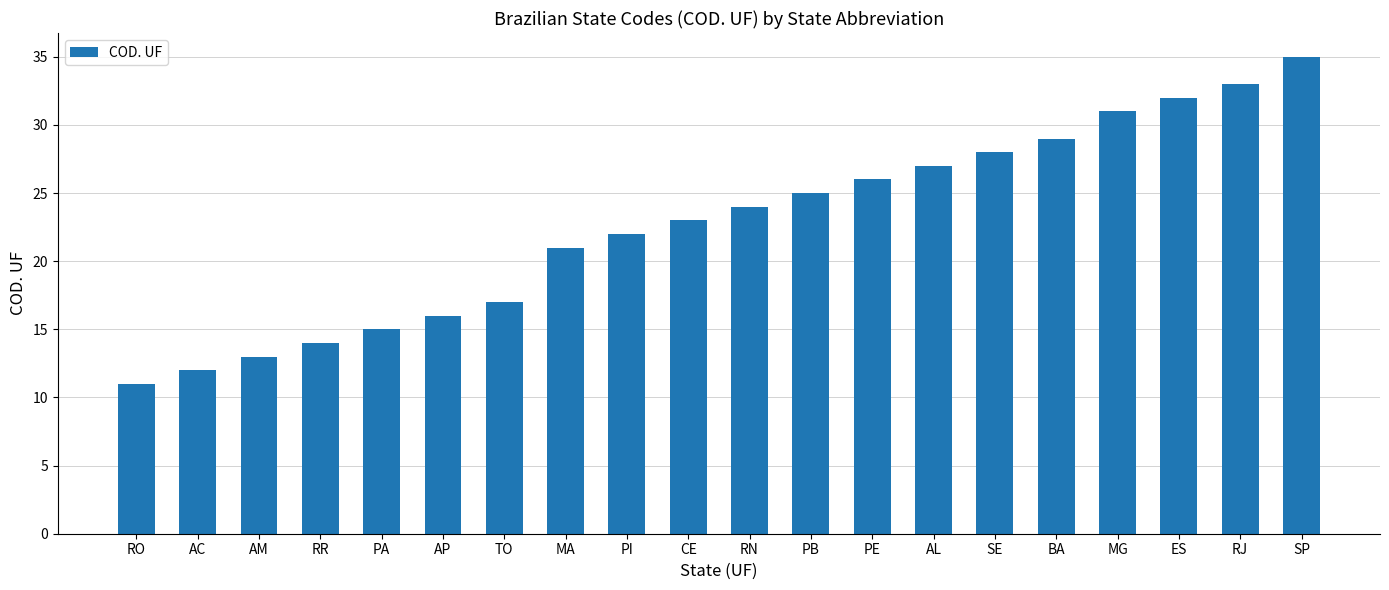

How many series are shown in this chart?

1